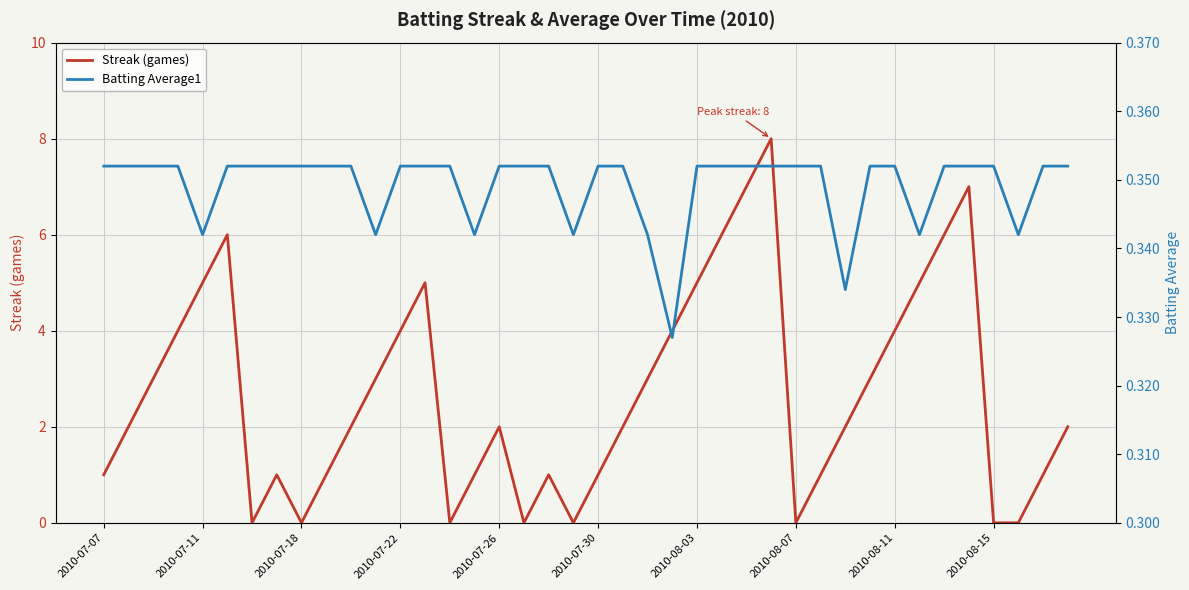

True or false: Streak (games) has a value of 1.3 at 2010-07-26.

False